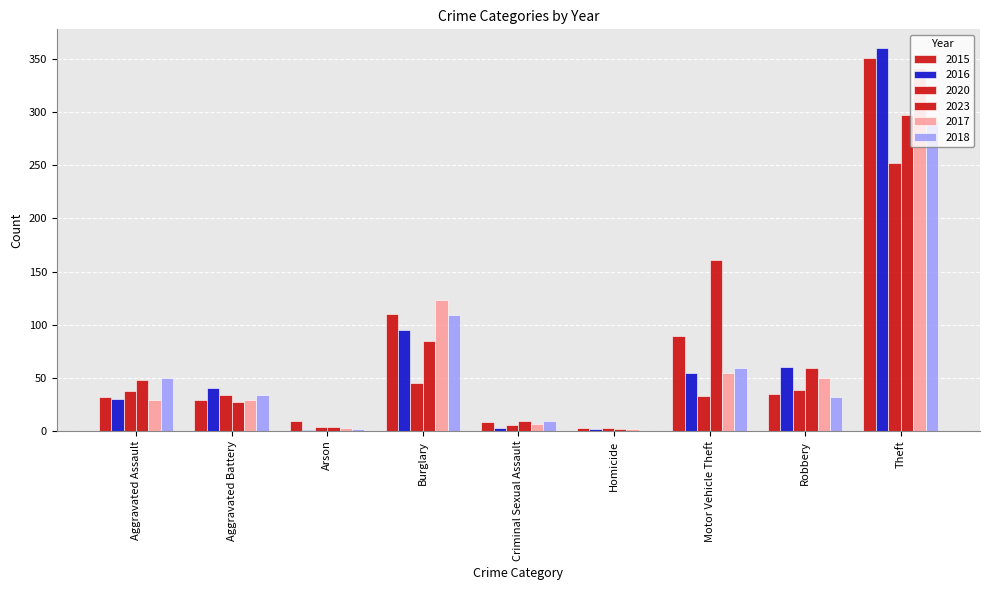

Are the bars horizontal?

No